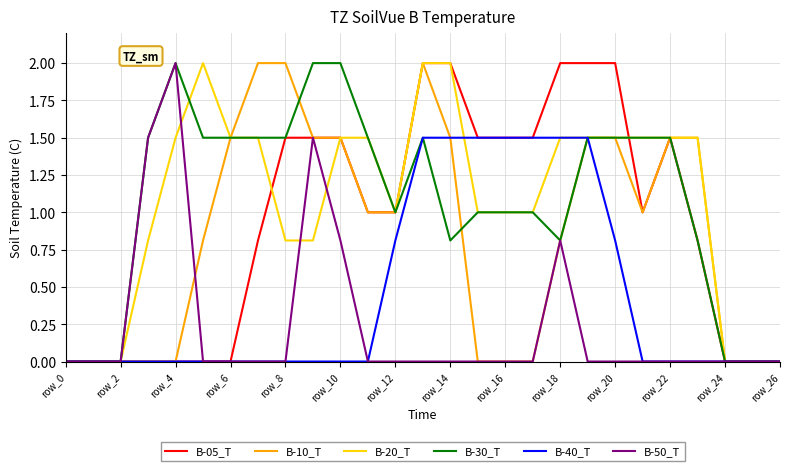

What is the maximum value shown in the chart?

2.0